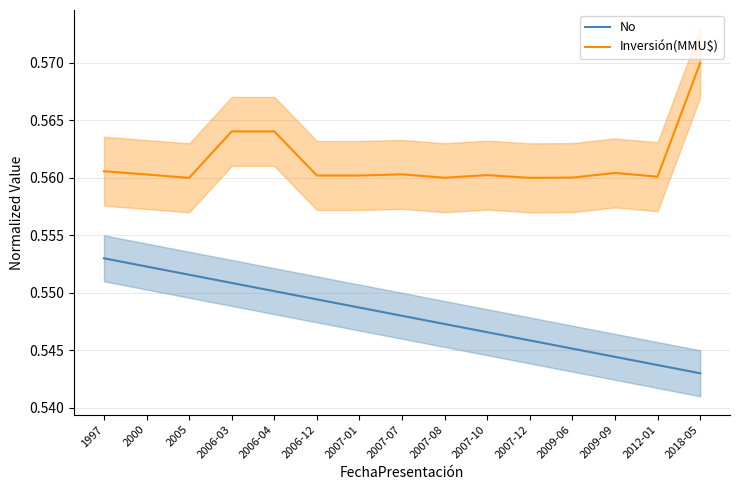

True or false: No has a value of 0.6 at 2005.

True